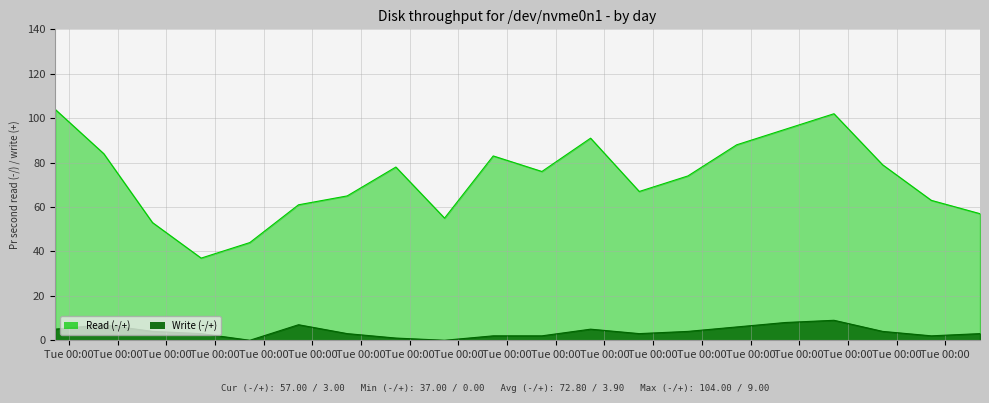

List the series in order of their overall mean, highest first.

Read (-/+), Write (-/+)